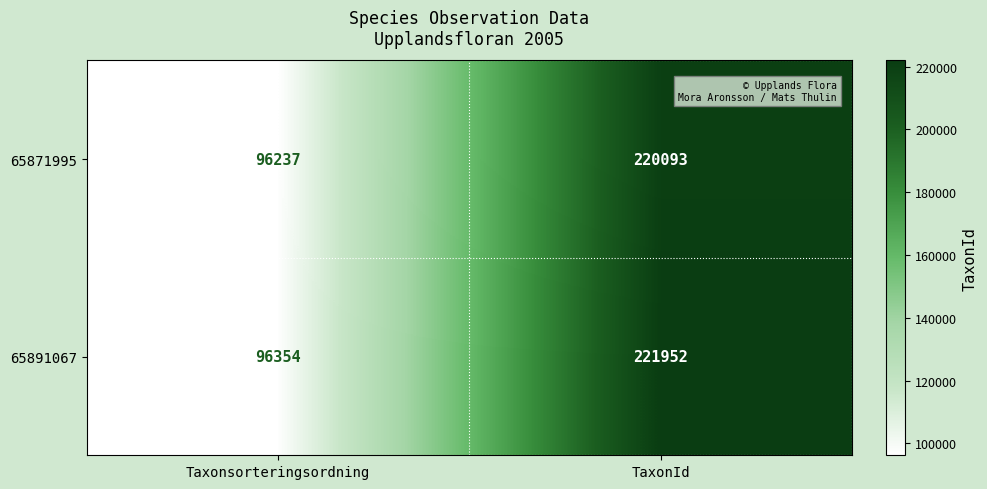

At which label is 65891067 closest to 159153?

Taxonsorteringsordning